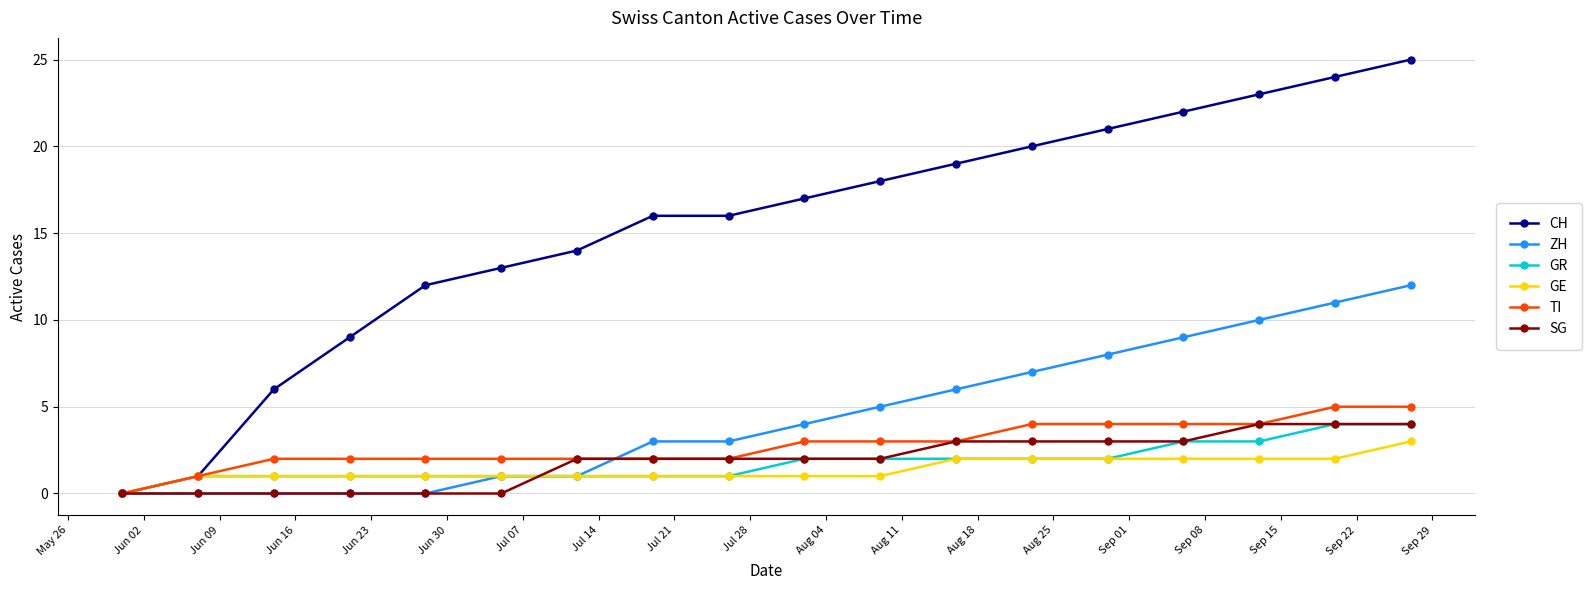

What is the maximum value for ZH?

12